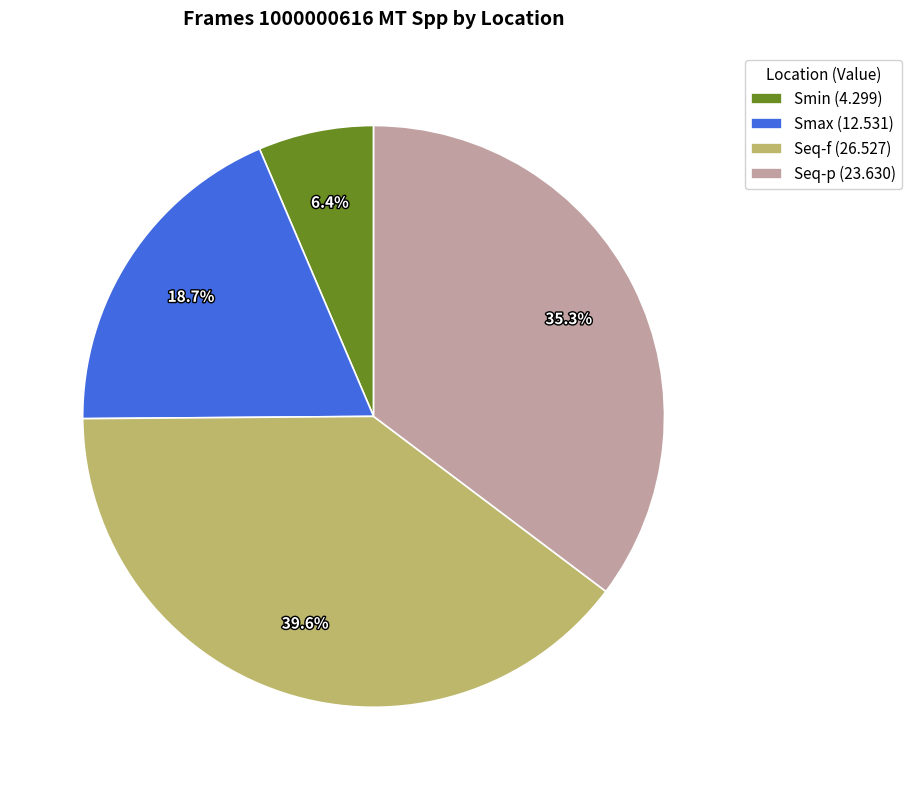

What is the smallest slice in the pie chart?

Smin